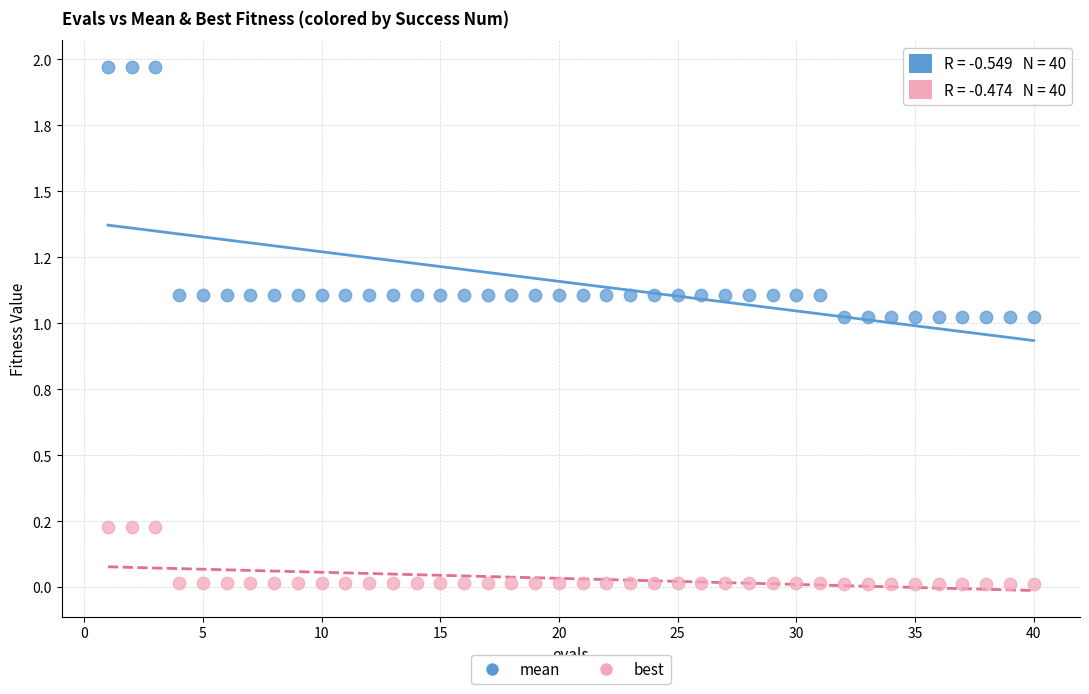

Which series has the widest spread of Y values?

mean